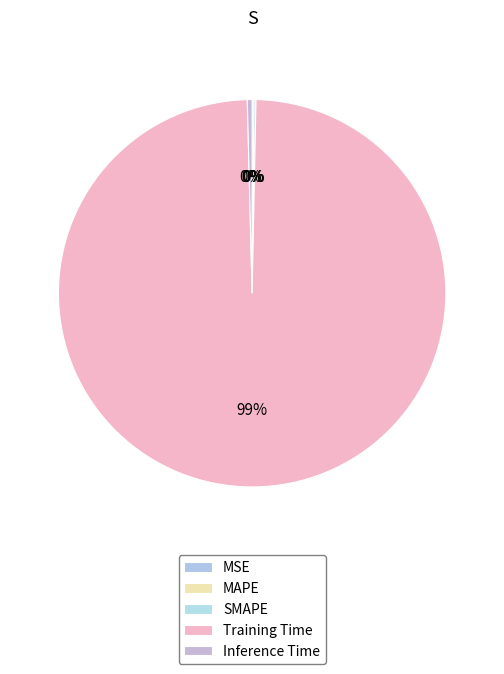

How many segments does this pie chart have?

5